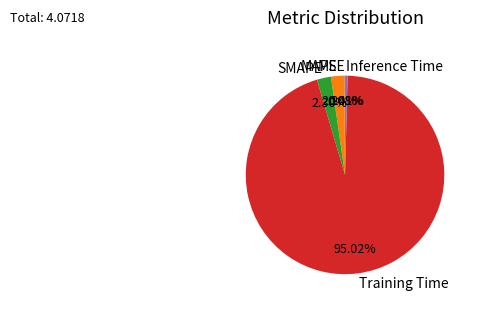

Does any single category account for the majority?

Yes